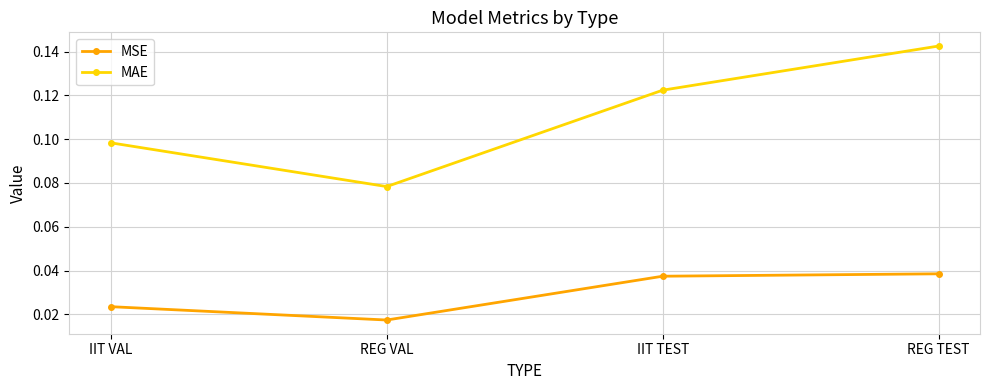

The MAE series shows 0.2 at REG TEST. True or false?

False